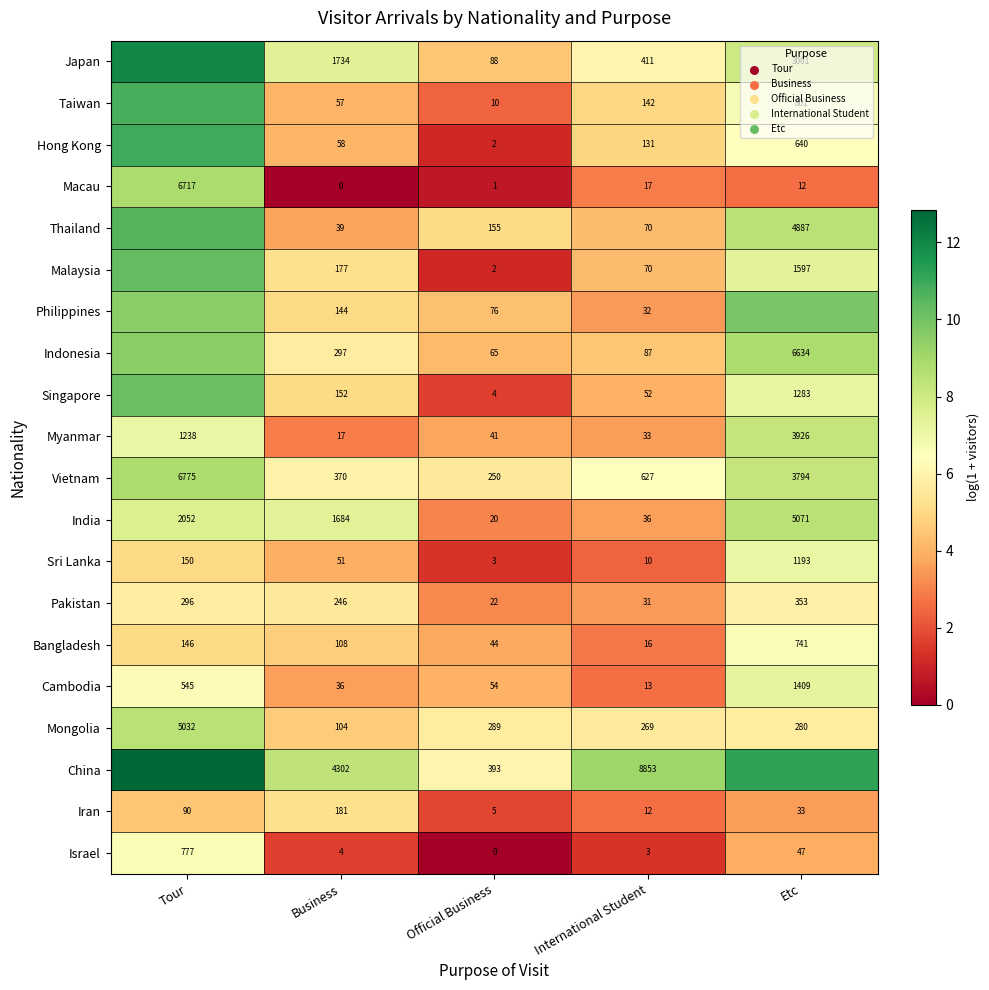

What is the total value across all series at Business?

9761.0